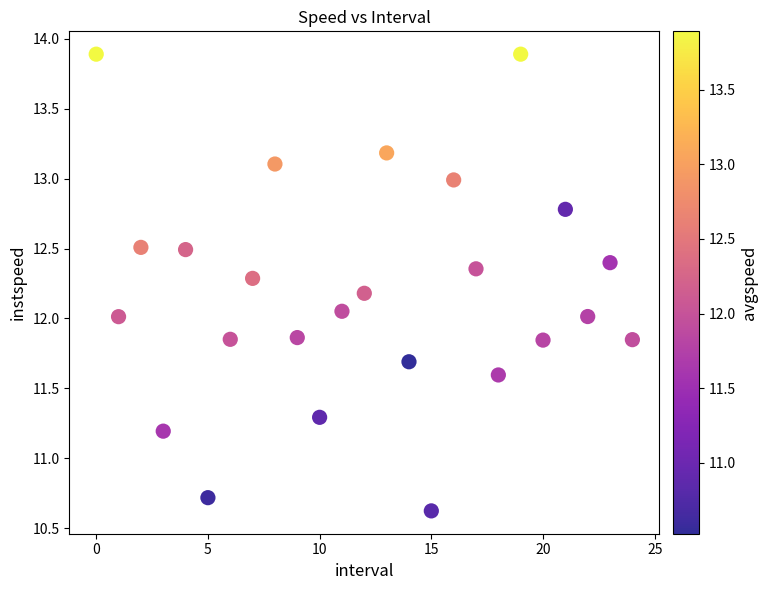

What is the range of Y values (max minus min)?

3.3